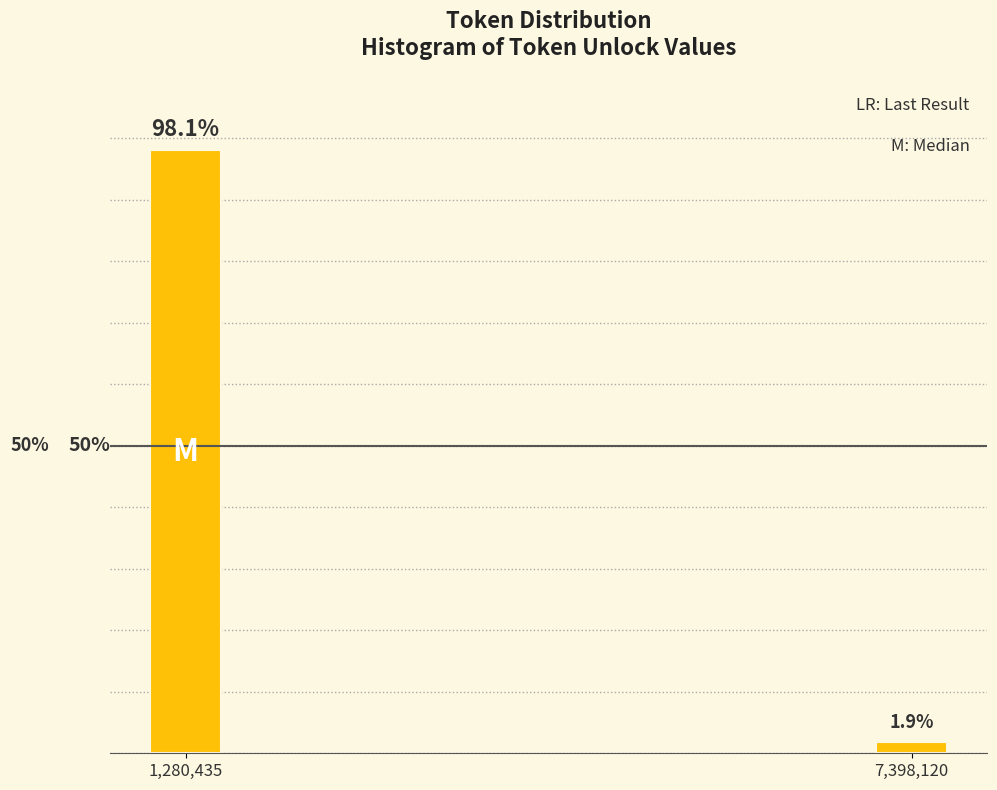

List the labels in order of value, largest first.

1,280,435, 7,398,120